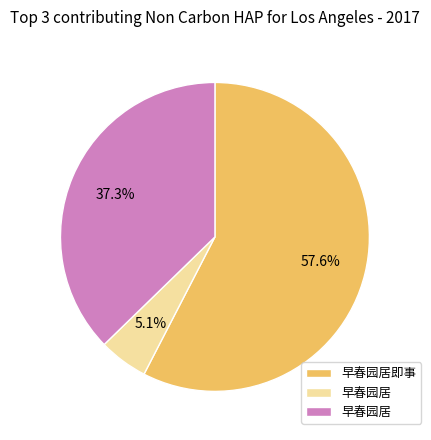

How many slices are in this pie chart?

3